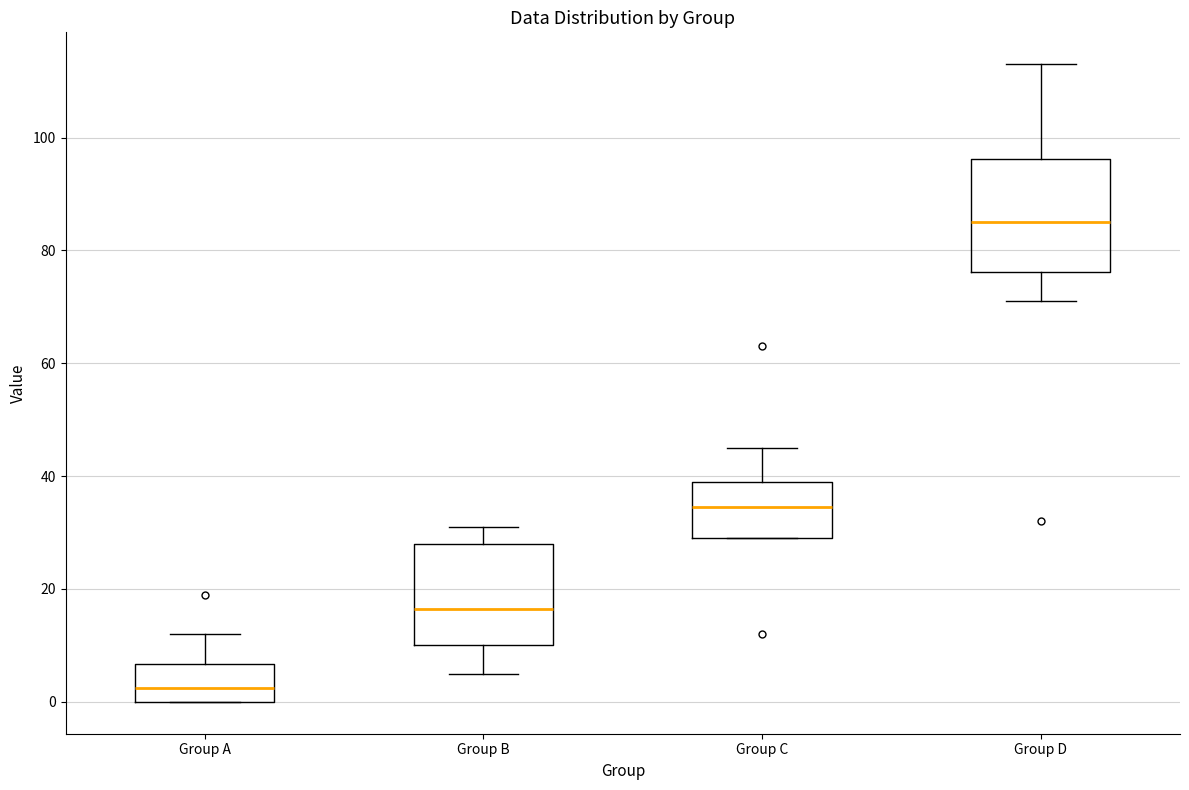

Which box is the tallest, from its lower edge to its upper edge?

Group D